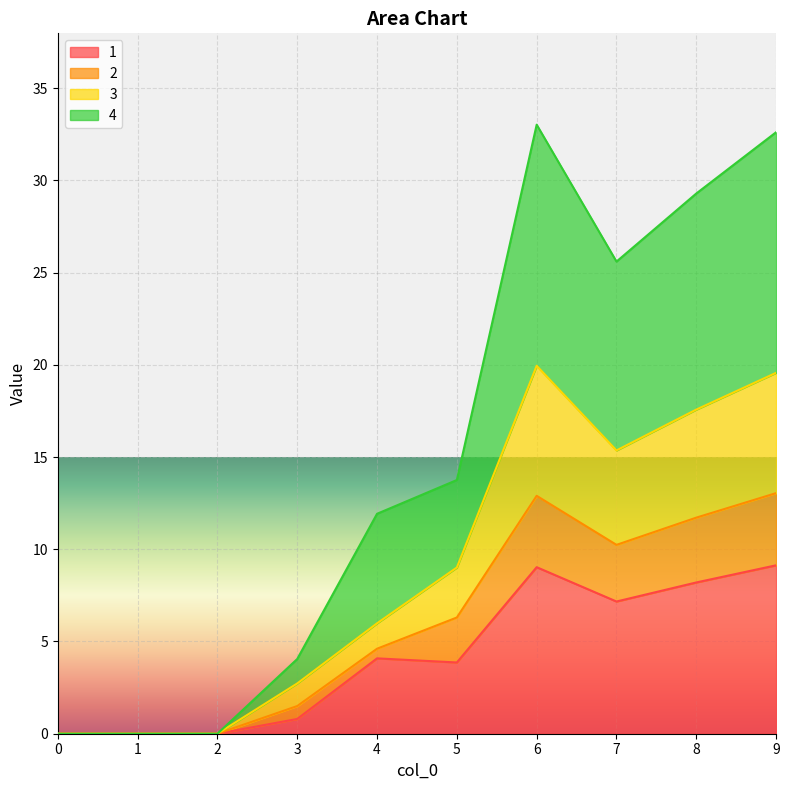

What are all the series names shown in the legend?

1, 2, 3, 4